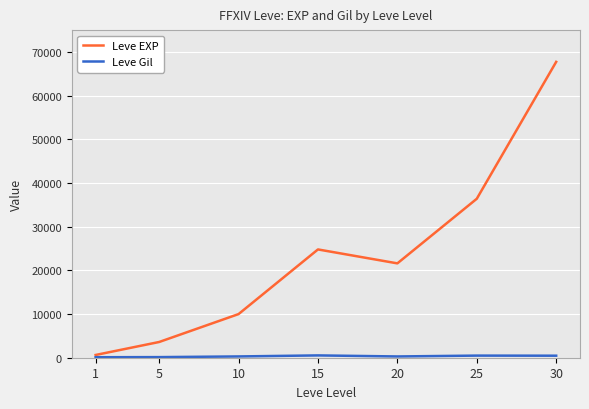

How many data points does each series have?

7